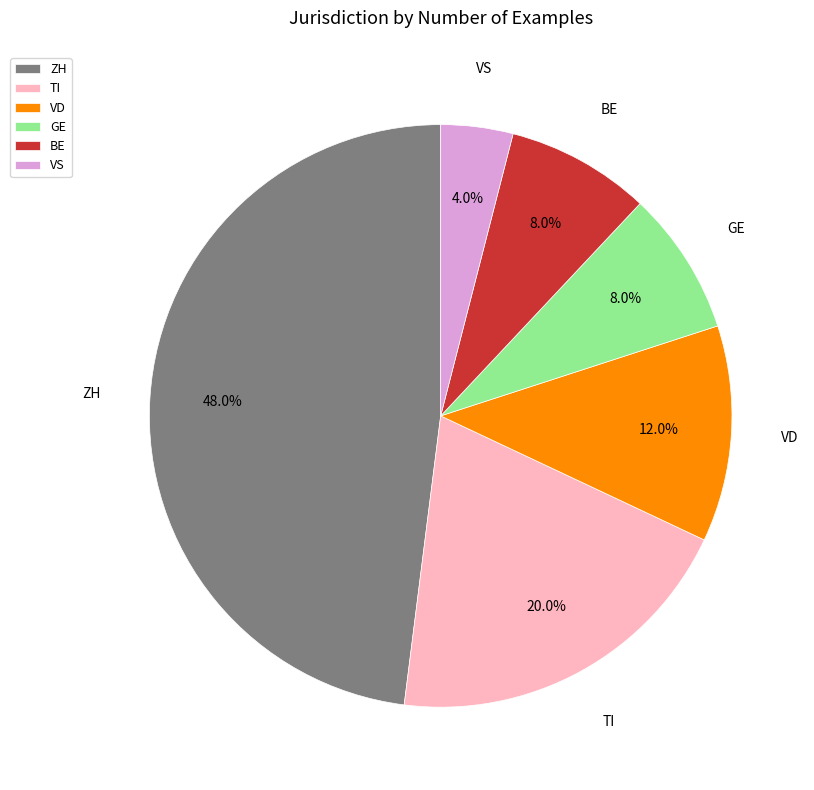

Which slice is the smallest?

VS